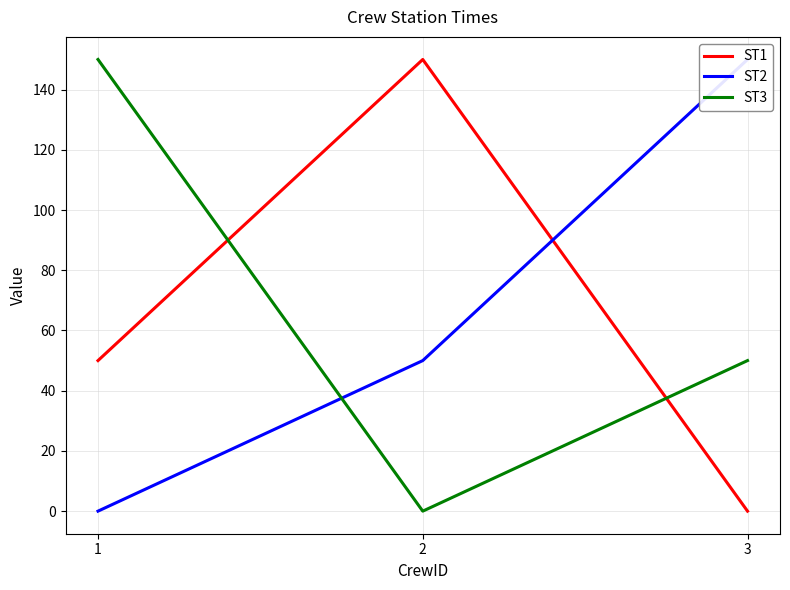

What is the greatest value displayed?

150